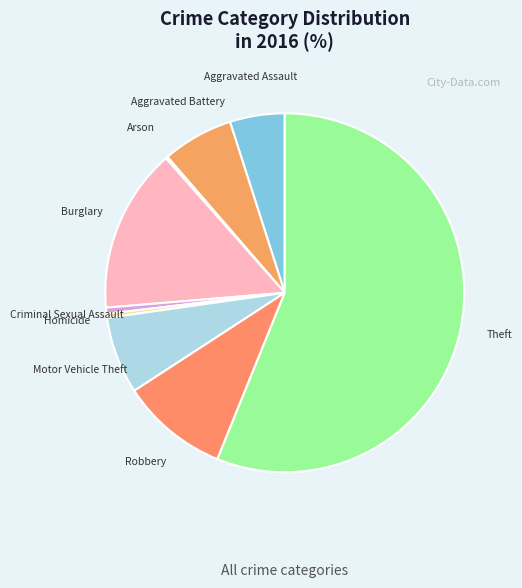

Which category has the biggest portion of the pie?

Theft